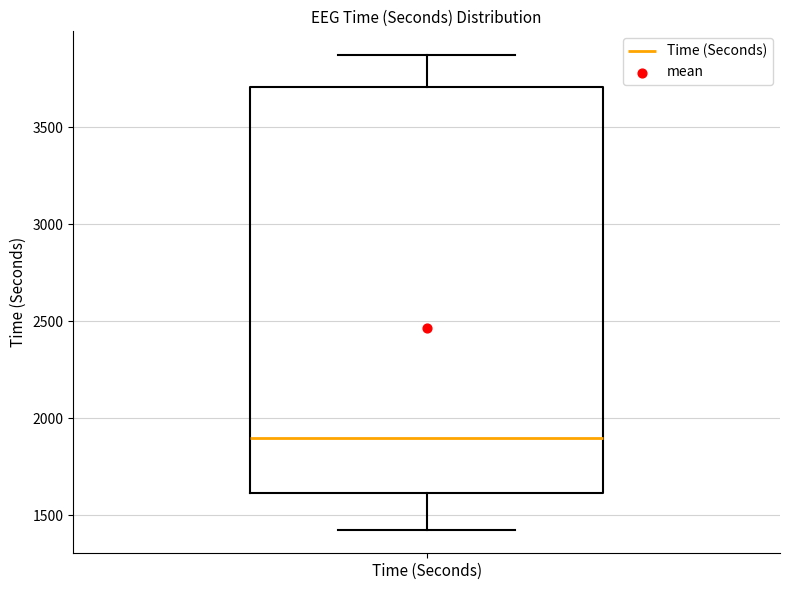

Read this box plot against the y-axis: the position of the median line, the range covered by the box, and the ends of both whiskers. The values are not printed on the chart, so give them approximately, as read against the axis.

median 1900, box 1600 to 3700, whiskers 1450 to 3850